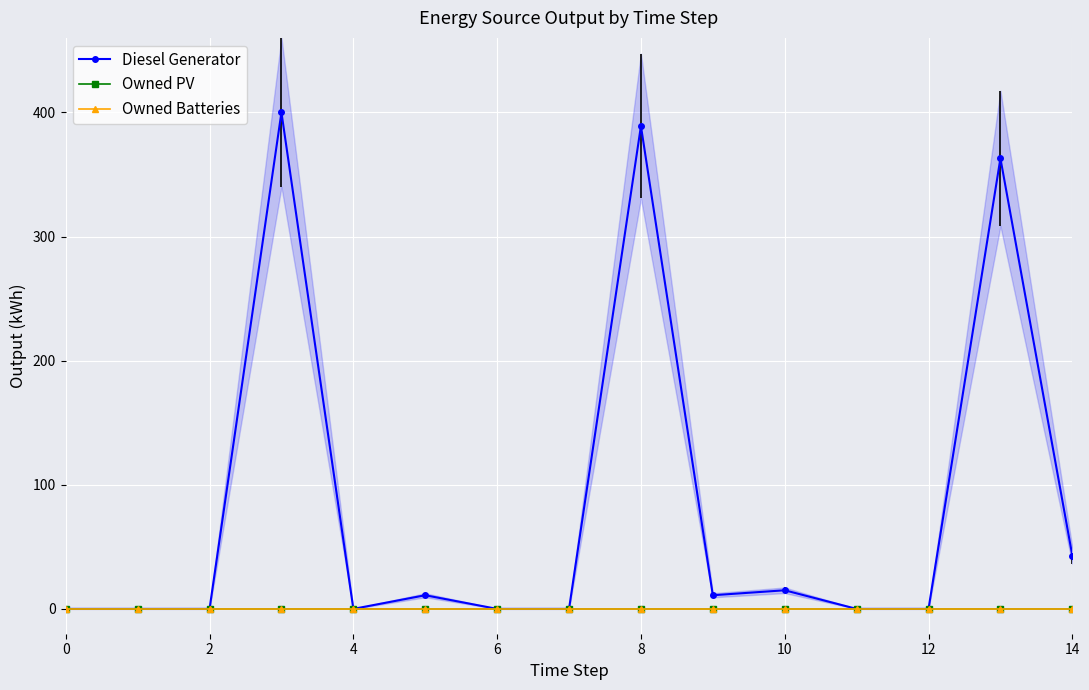

What is the label of the 9th point from the left?

8